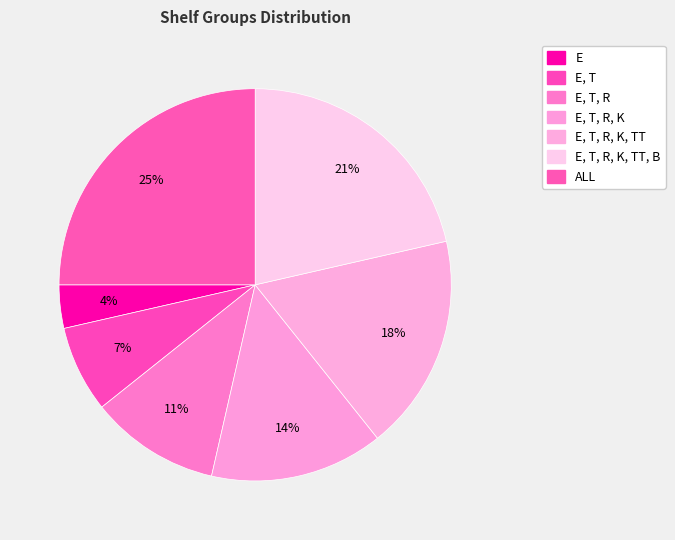

What percentage is the E slice, to the nearest percent?

4%